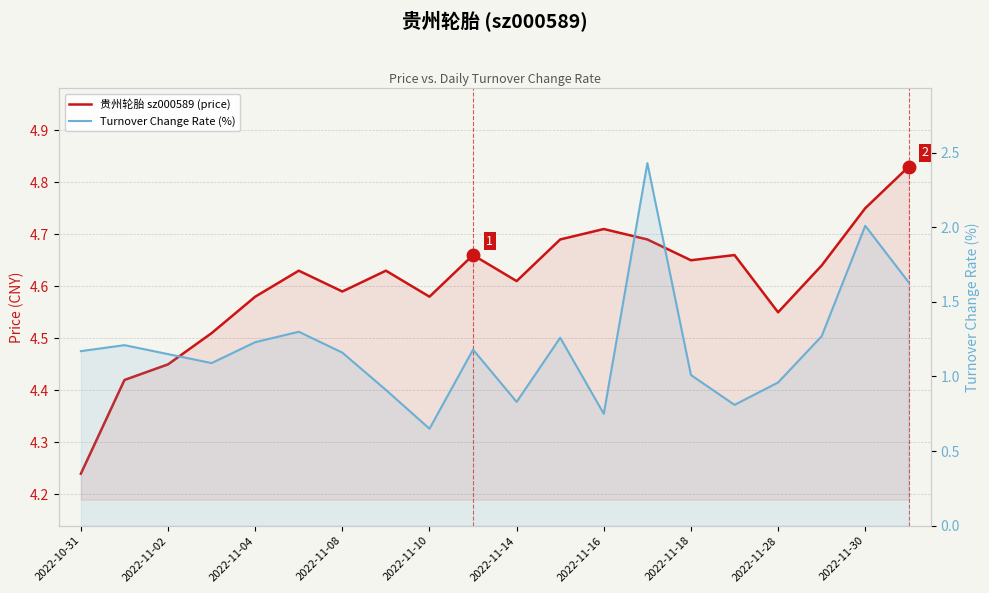

How many series are shown in this chart?

2